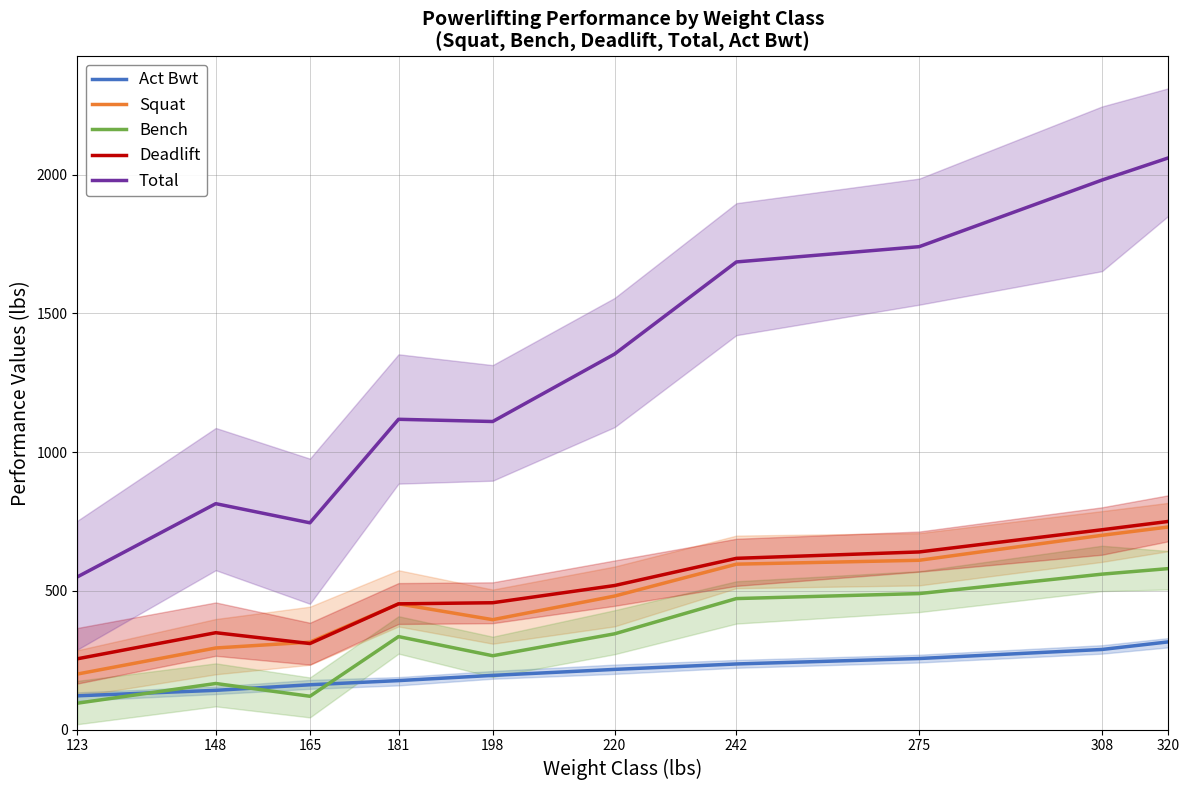

What is the value of the Squat point at the 6th from the left?

481.0